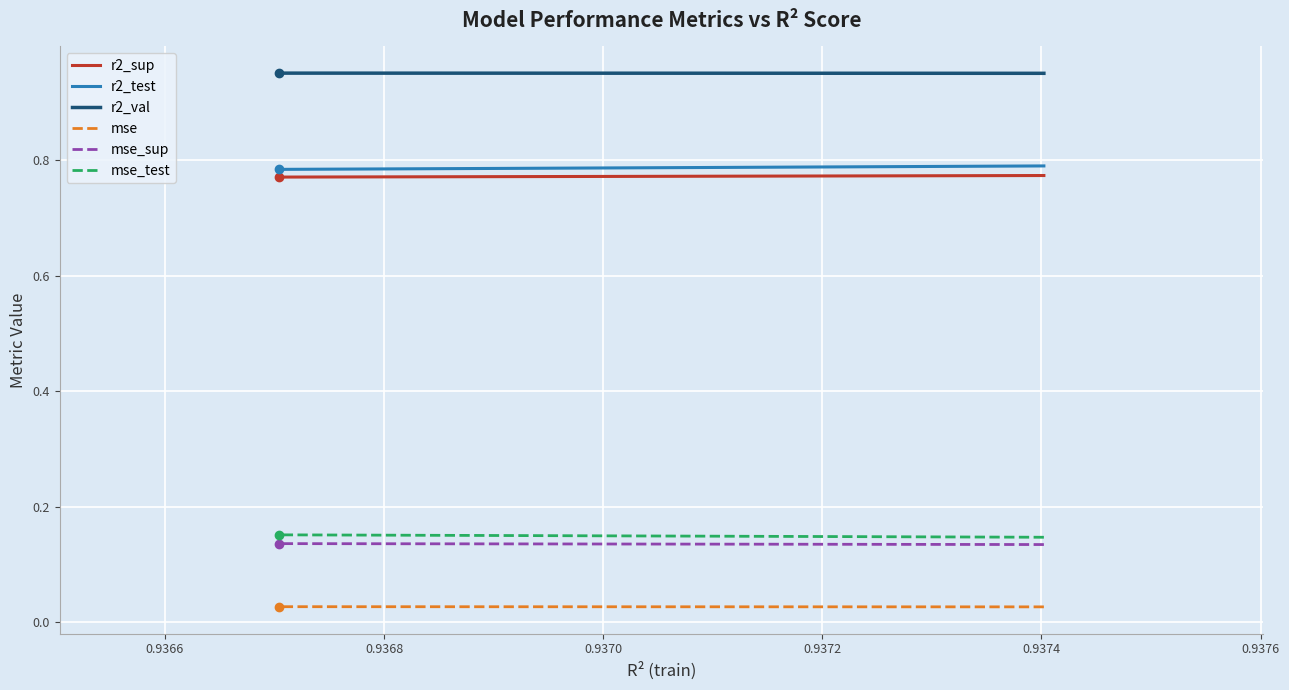

Is the value of mse at 0.9374 greater than the value of mse_sup at 8?

No